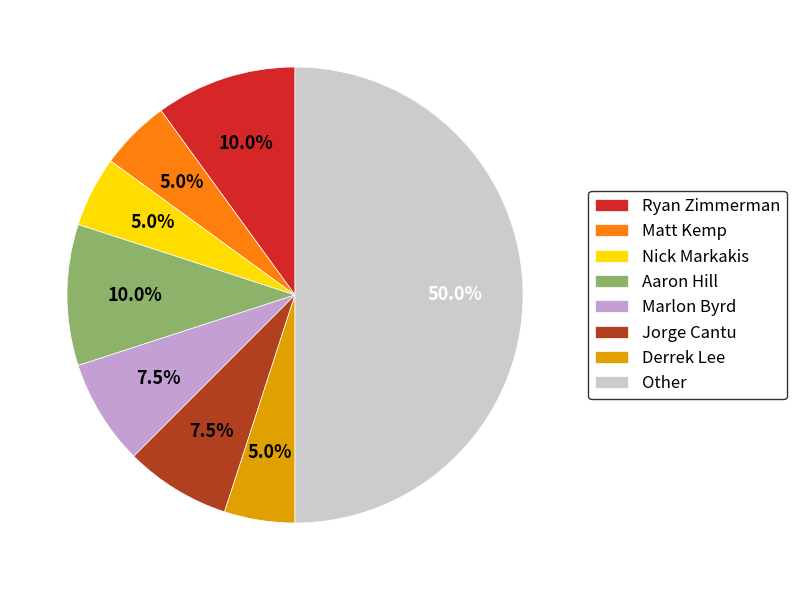

Is Matt Kemp the majority of the pie?

No